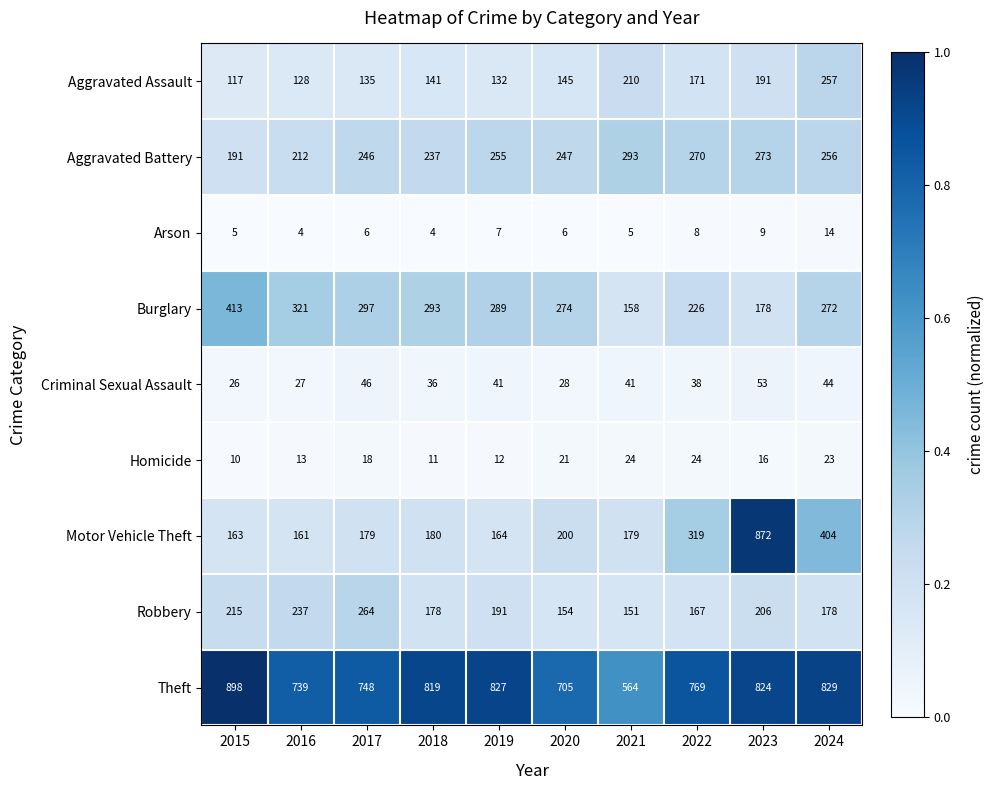

Which series has the largest total across all categories?

Theft